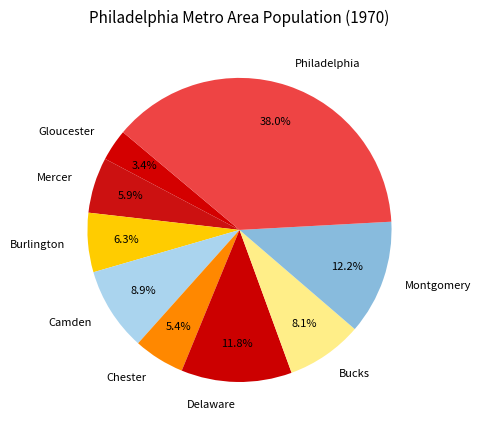

Does Burlington account for over 50% of the chart?

No